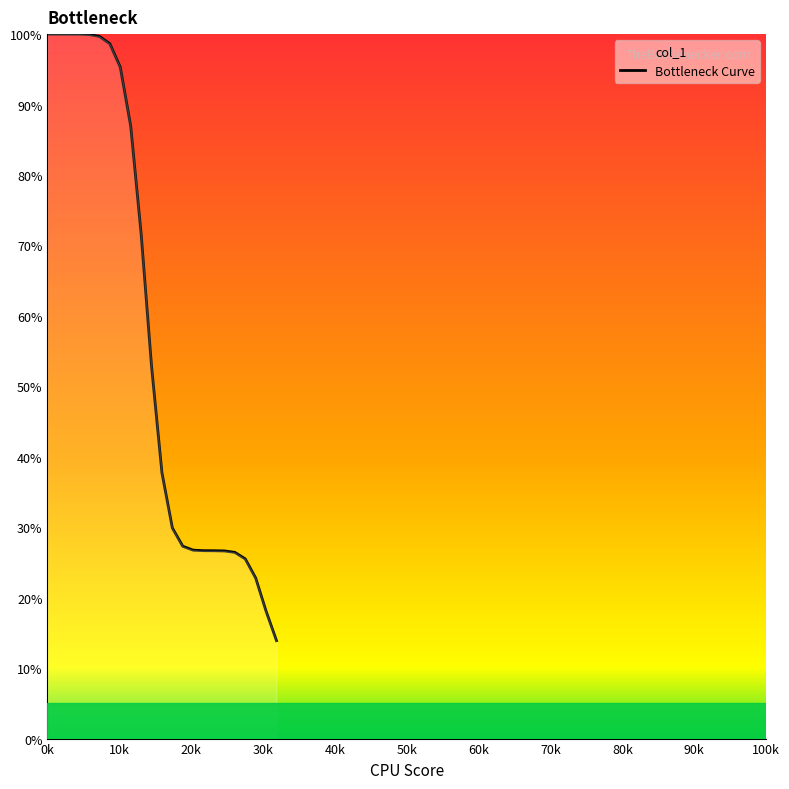

What is the sum of all values?

1313.3